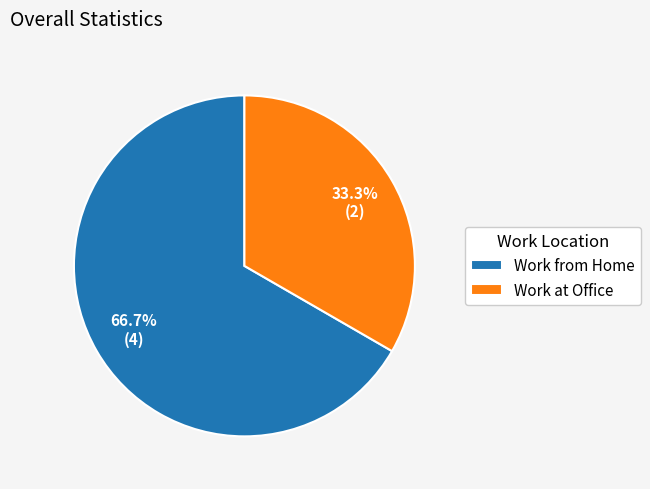

Which slice represents more than half of the pie?

Work from Home